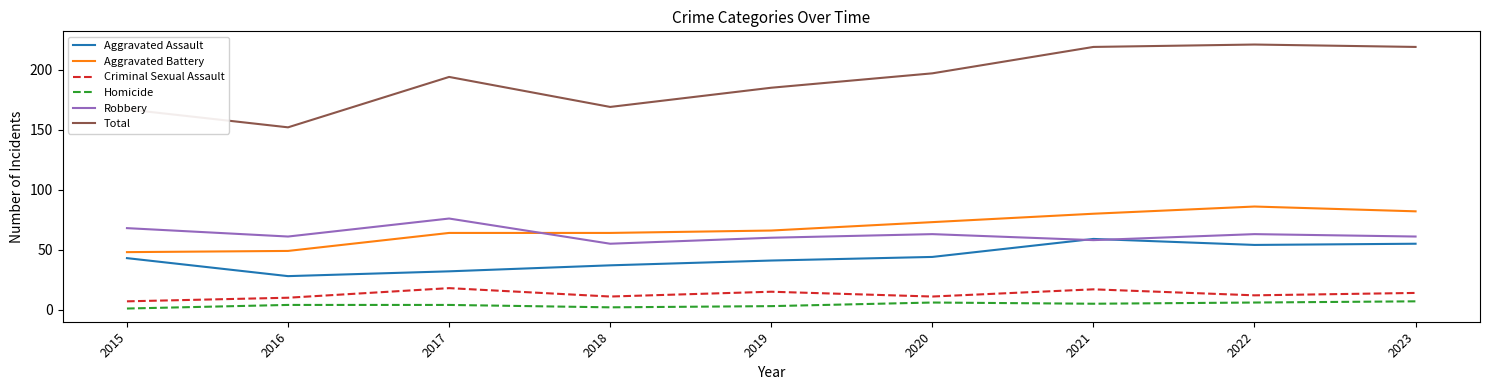

True or false: Aggravated Battery and Criminal Sexual Assault cross at least once.

False